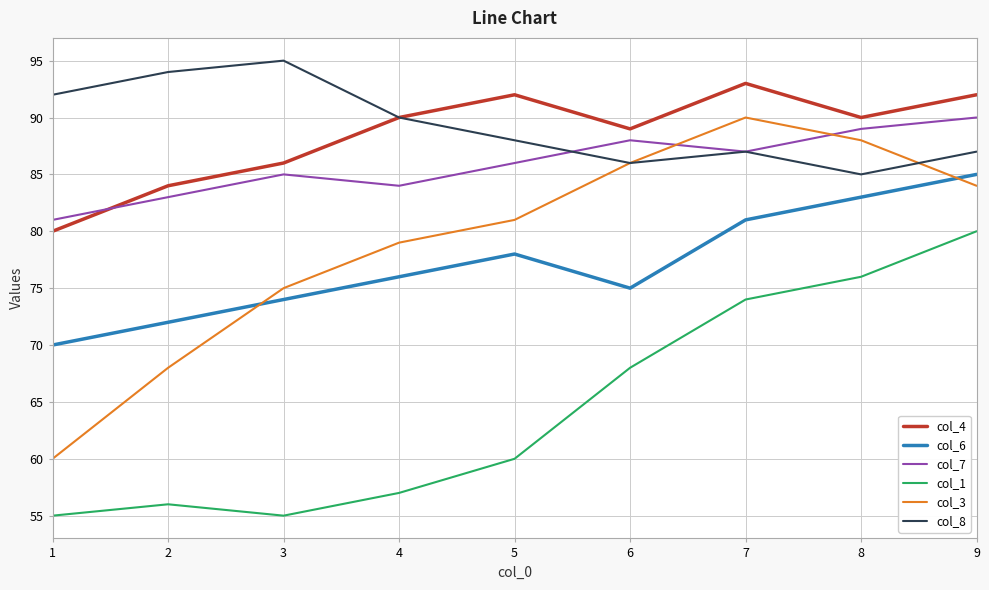

What is the difference between the highest and lowest values at 6?

21